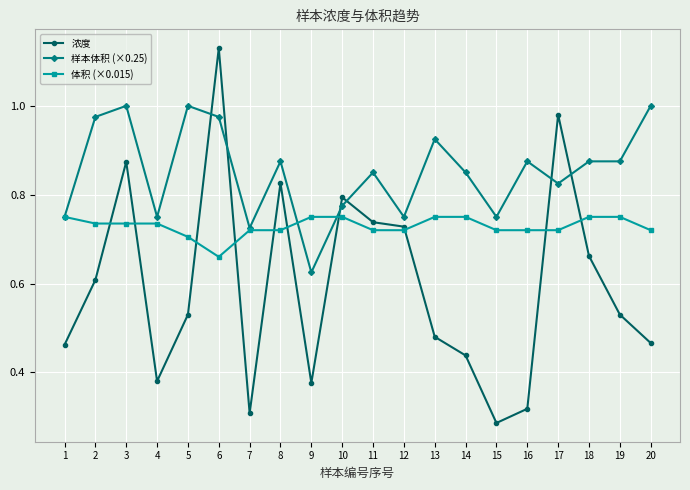

Which series has the widest spread of values?

浓度